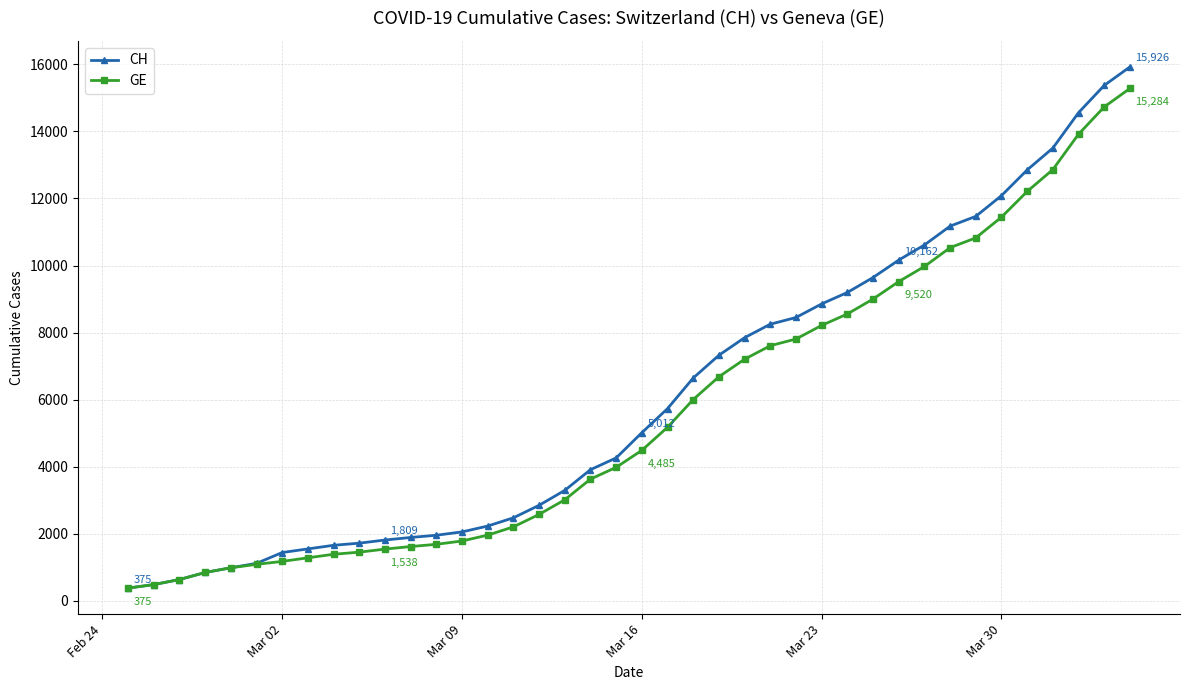

What are all the series names shown in the legend?

CH, GE